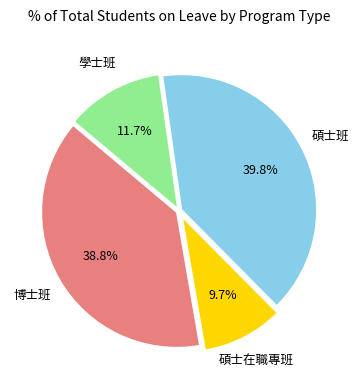

Combined, what portion of the pie is 學士班 and 碩士班?

51.5%